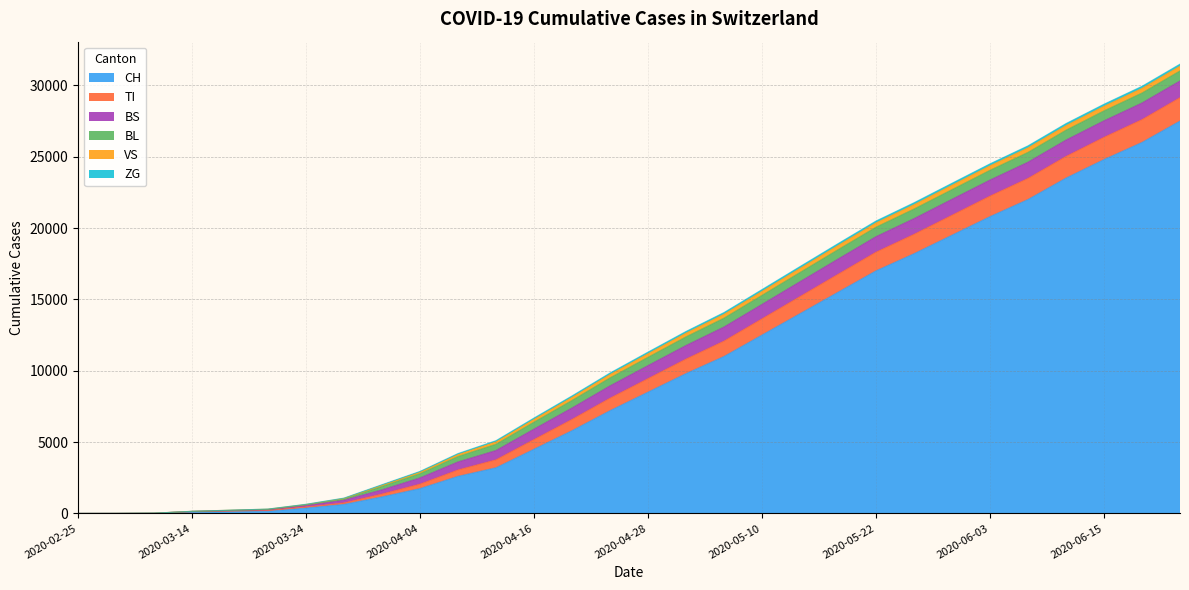

True or false: VS and TI cross at least once.

True